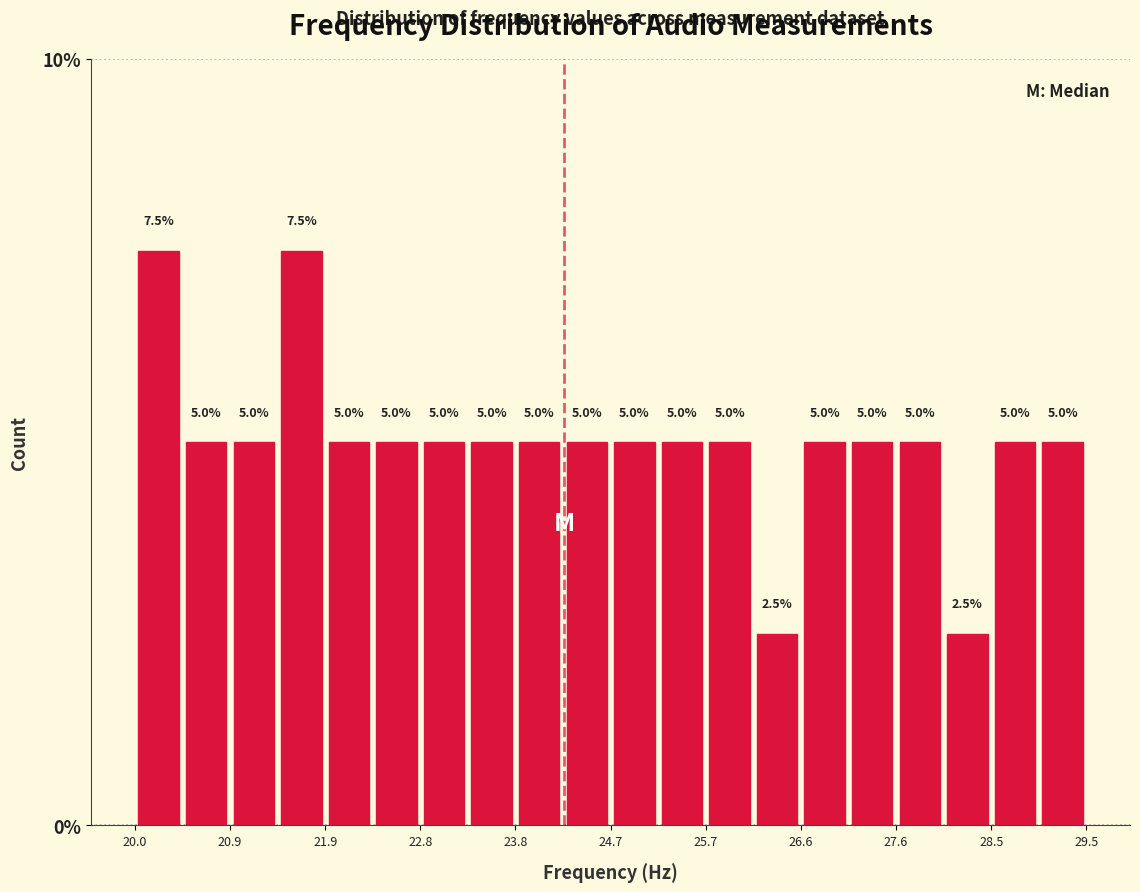

Reading left to right, list every bar in this chart as the range it spans on the x-axis followed by its height. The bar edges are not printed on the chart, so give them approximately, as read against the axis.

20.0 to 20.5: 7.5
20.5 to 20.9: 5.0
20.9 to 21.4: 5.0
21.4 to 21.9: 7.5
21.9 to 22.4: 5.0
22.4 to 22.8: 5.0
22.8 to 23.3: 5.0
23.3 to 23.8: 5.0
23.8 to 24.3: 5.0
24.3 to 24.7: 5.0
24.7 to 25.2: 5.0
25.2 to 25.7: 5.0
25.7 to 26.2: 5.0
26.2 to 26.6: 2.5
26.6 to 27.1: 5.0
27.1 to 27.6: 5.0
27.6 to 28.1: 5.0
28.1 to 28.5: 2.5
28.5 to 29.0: 5.0
29.0 to 29.5: 5.0